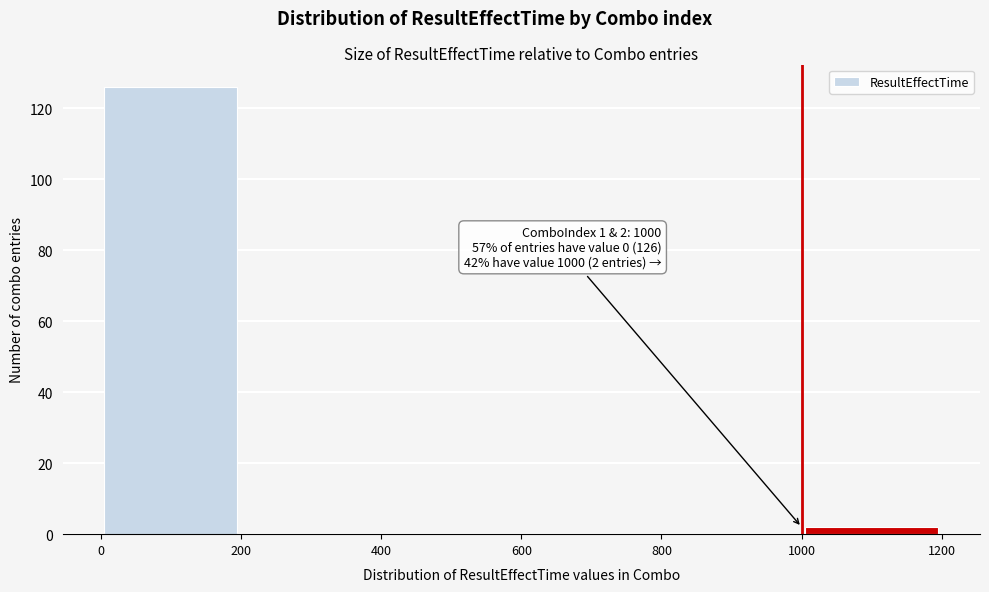

Over which range of the x-axis is the bar tallest?

0 to 200